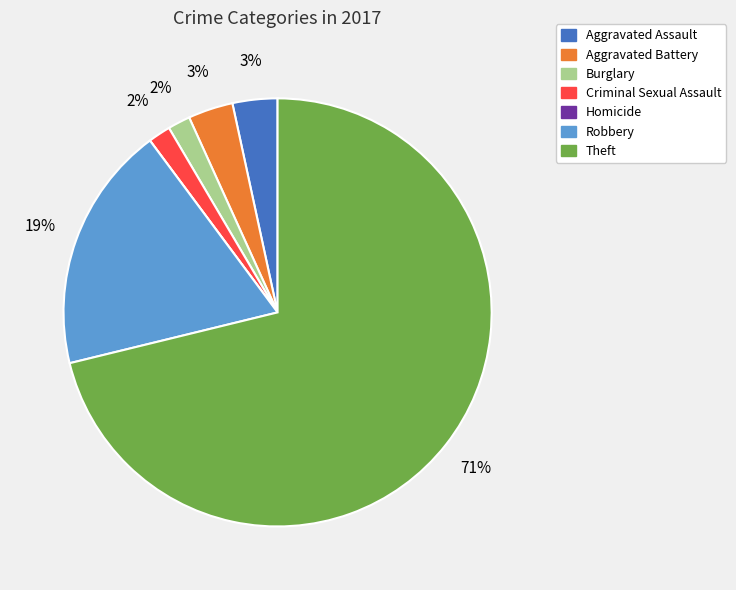

To the nearest percent, what is the average slice percentage?

14%